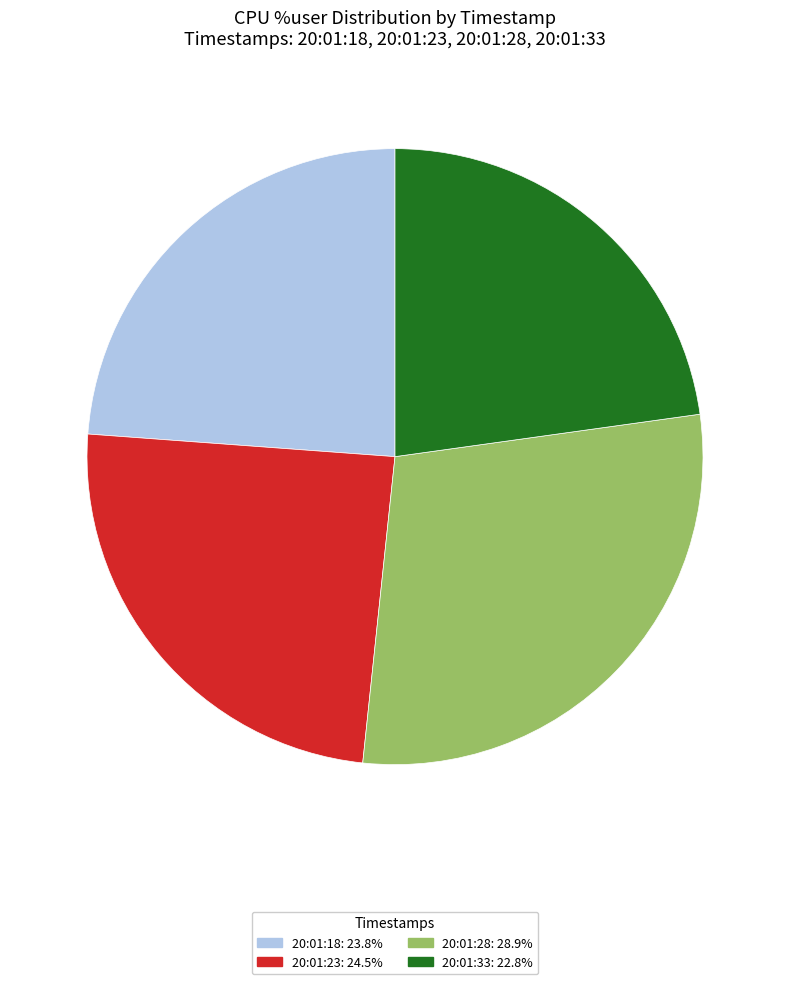

Rank the categories by value from highest to lowest.

20:01:28, 20:01:23, 20:01:18, 20:01:33